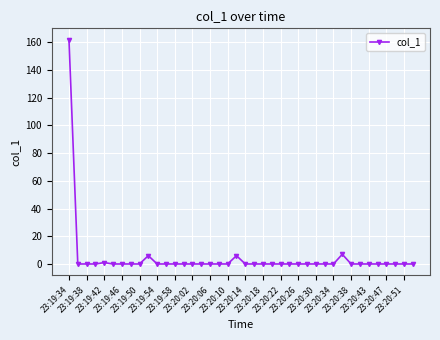

How many categories are shown in the chart?

40